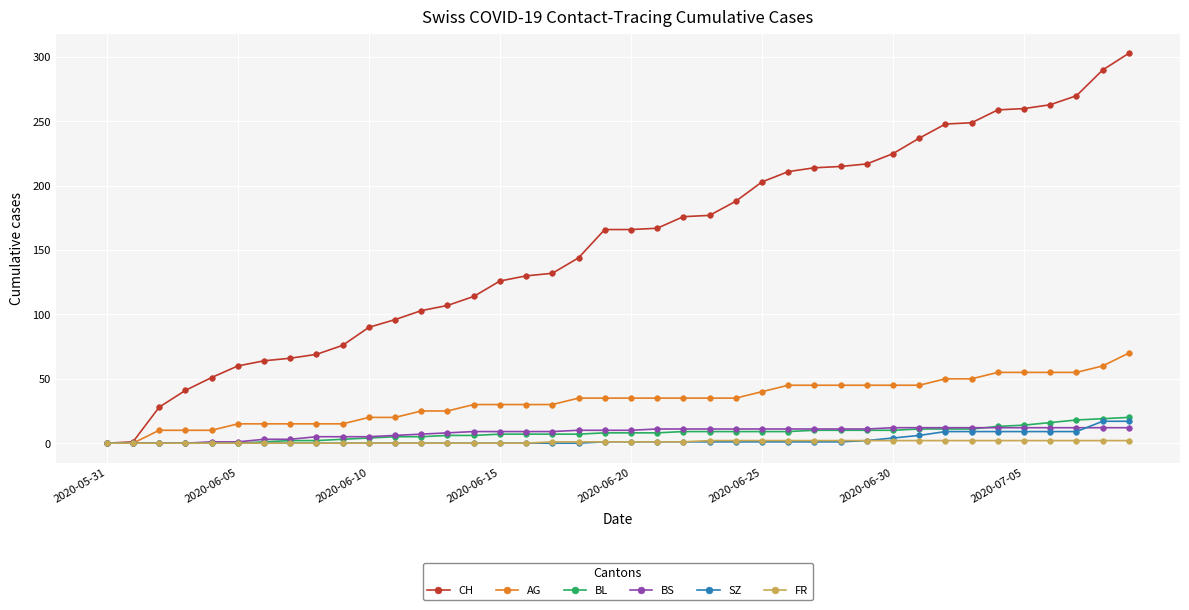

What is the difference between the maximum and minimum values in the BL series?

20